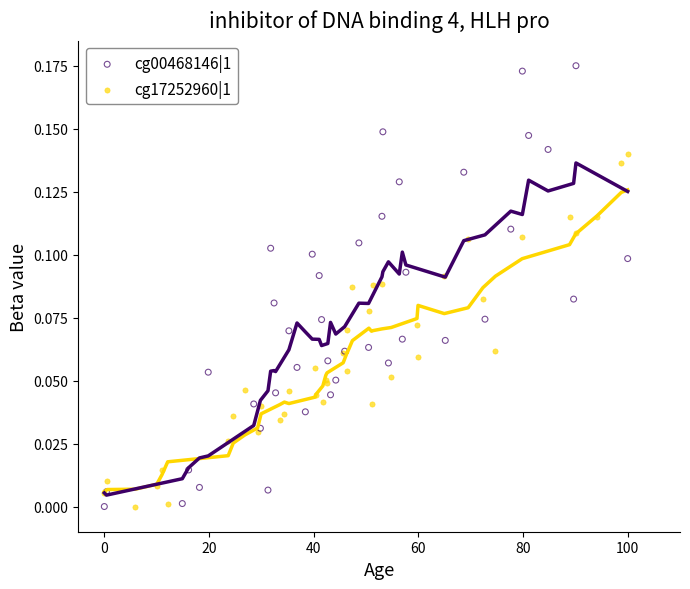

Which series reaches the maximum Y coordinate?

cg00468146|1